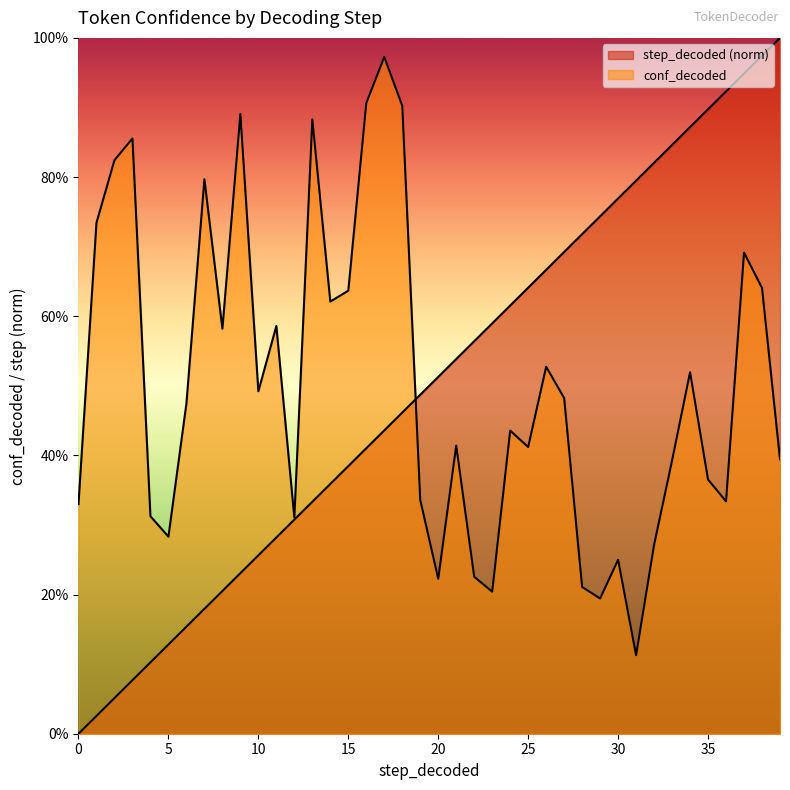

Which has a higher value, 0 or 31?

31